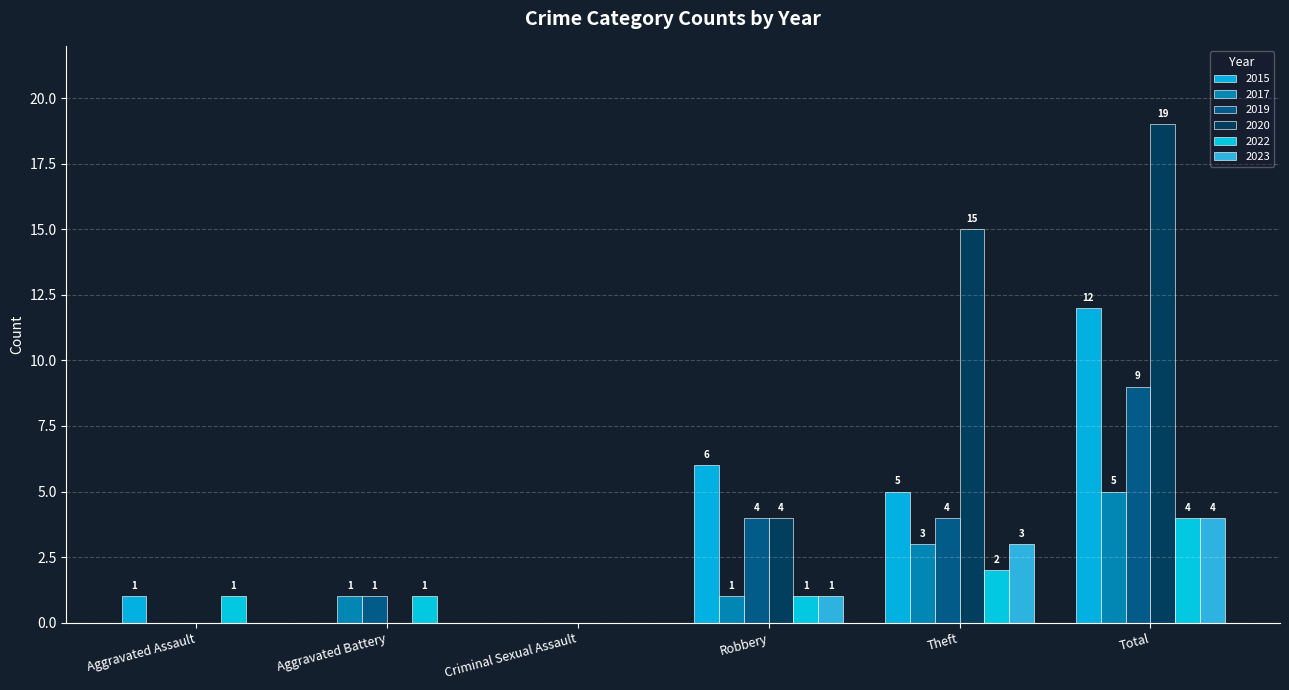

At which label does 2019 reach its peak?

Total